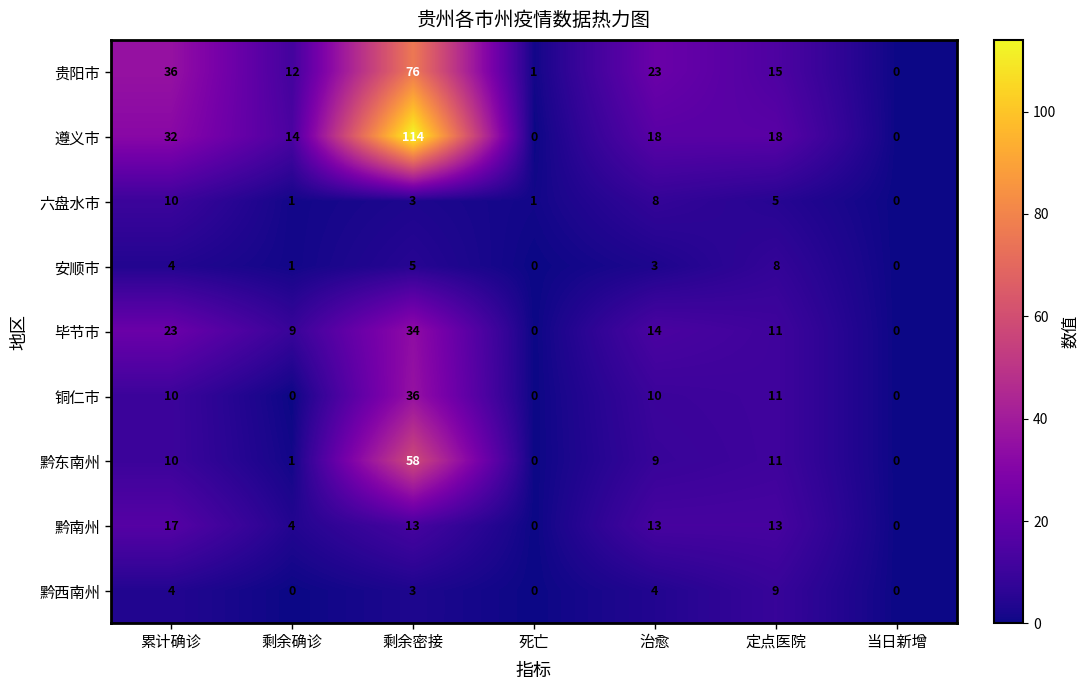

What is the total value across all series at 累计确诊?

146